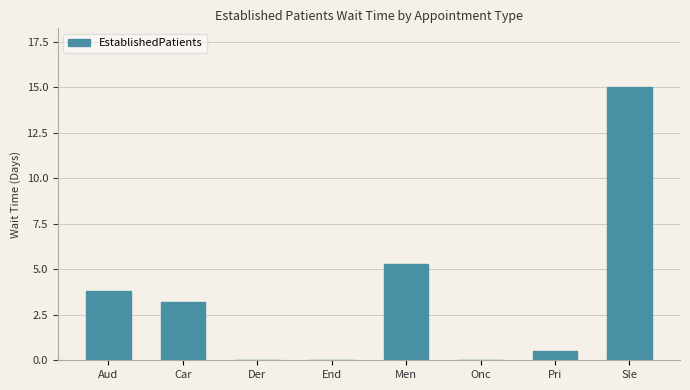

The value at Men is 5.3. True or false?

True